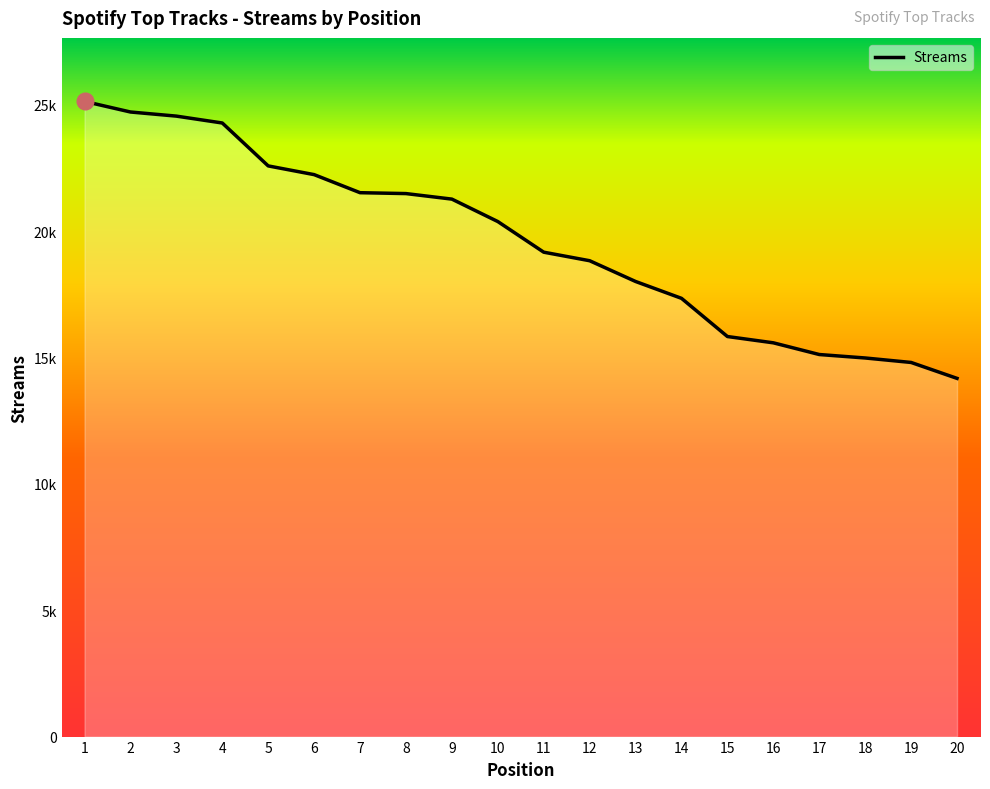

Rank the categories by value from lowest to highest.

20, 19, 18, 17, 16, 15, 14, 13, 12, 11, 10, 9, 8, 7, 6, 5, 4, 3, 2, 1